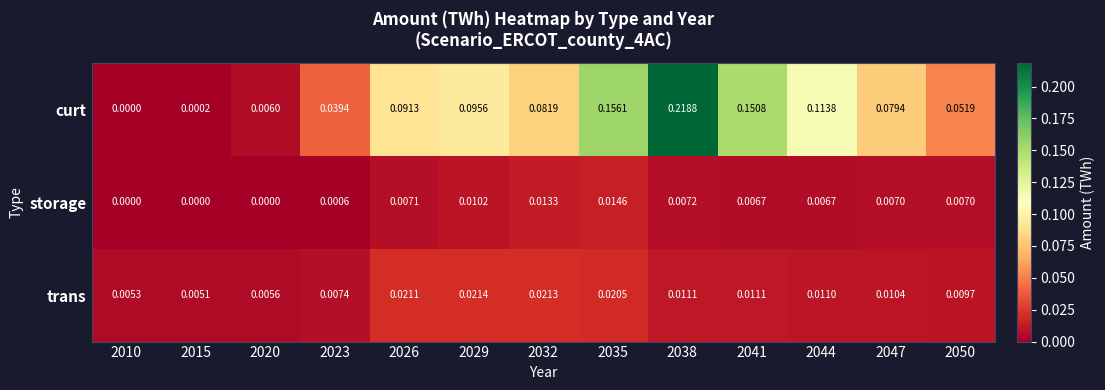

Which series has the largest total across all categories?

curt